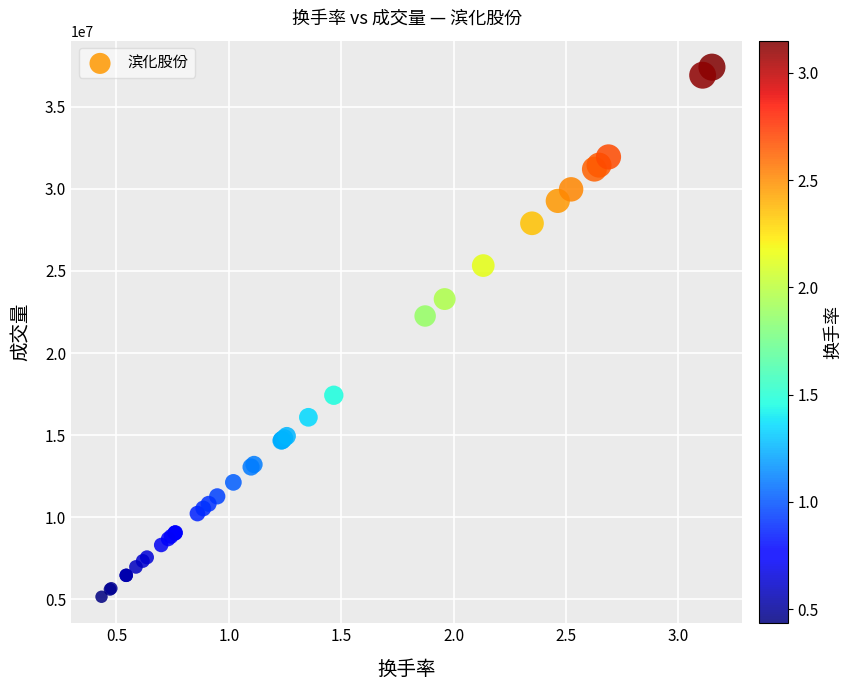

What Y value in the scatter plot is closest to 21286178?

22258253